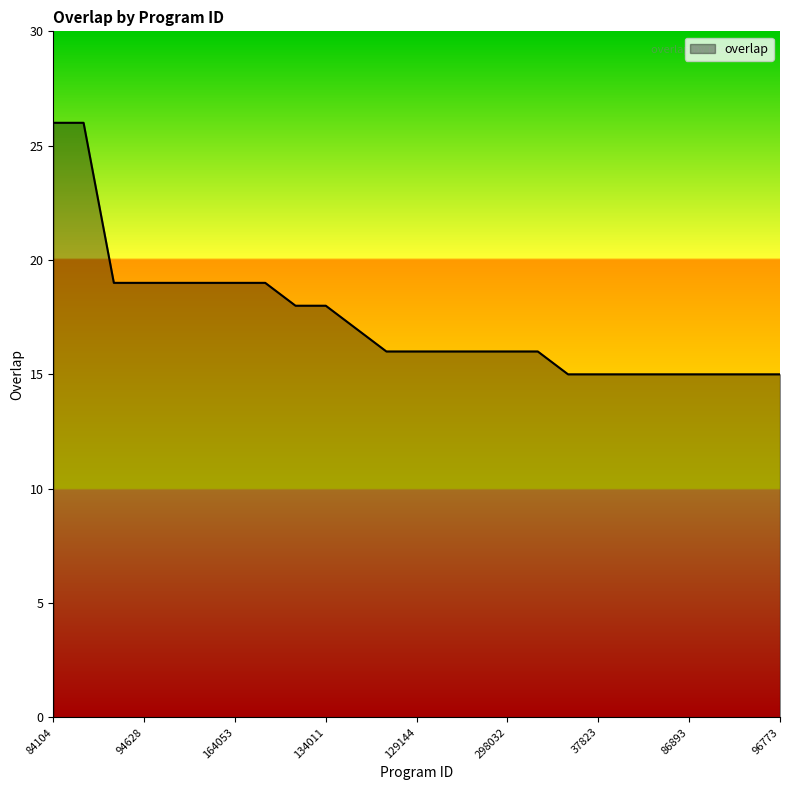

What is the difference between the second highest and second lowest values?

11